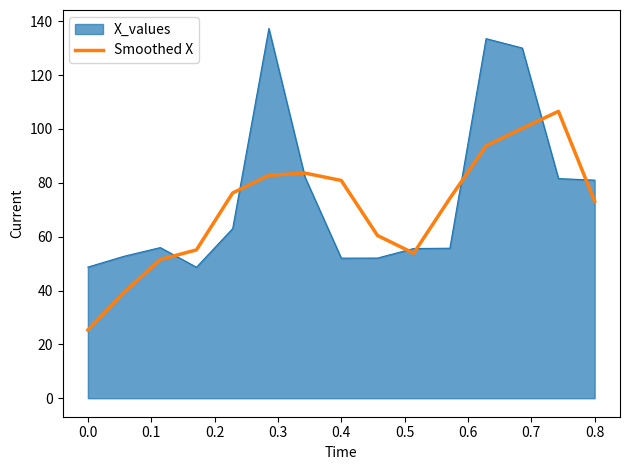

What is the smallest value displayed?

25.4